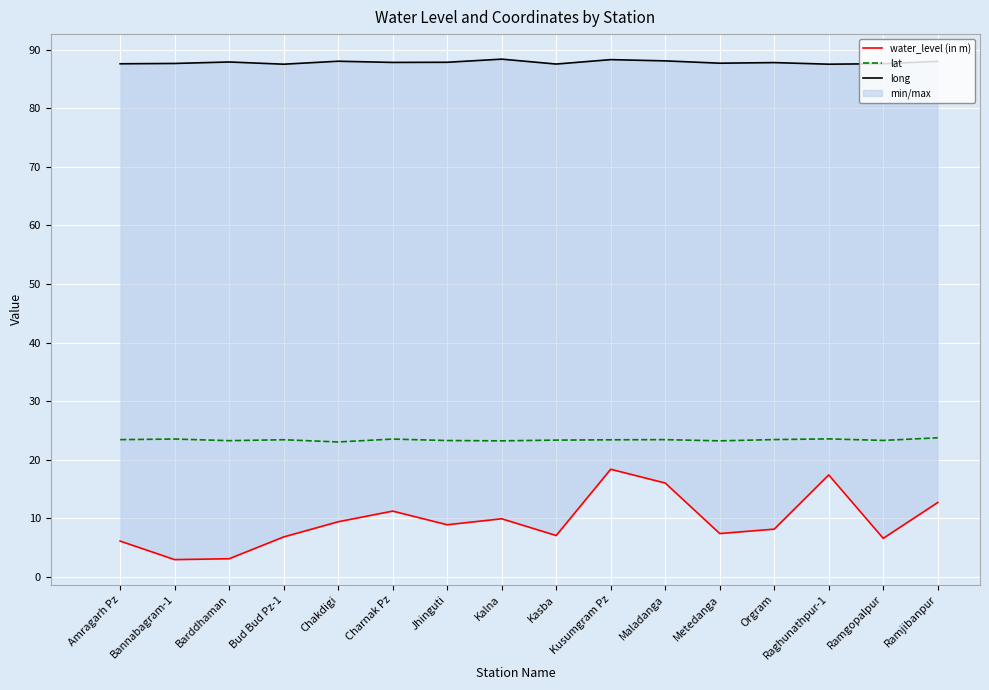

Where does the water_level (in m) series first go above 8?

Chakdigi